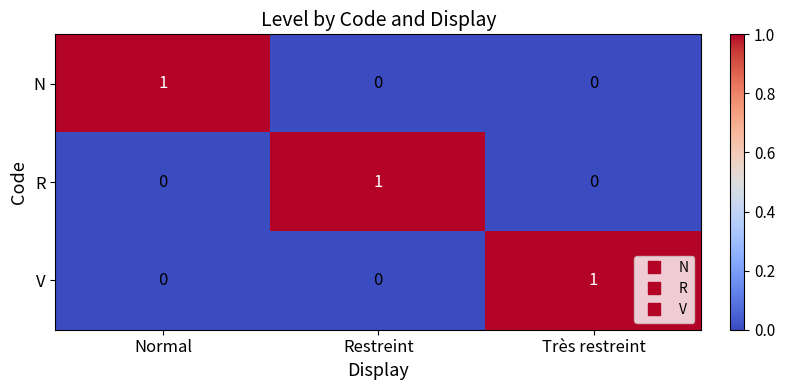

The value of R at Très restreint is 0. True or false?

True